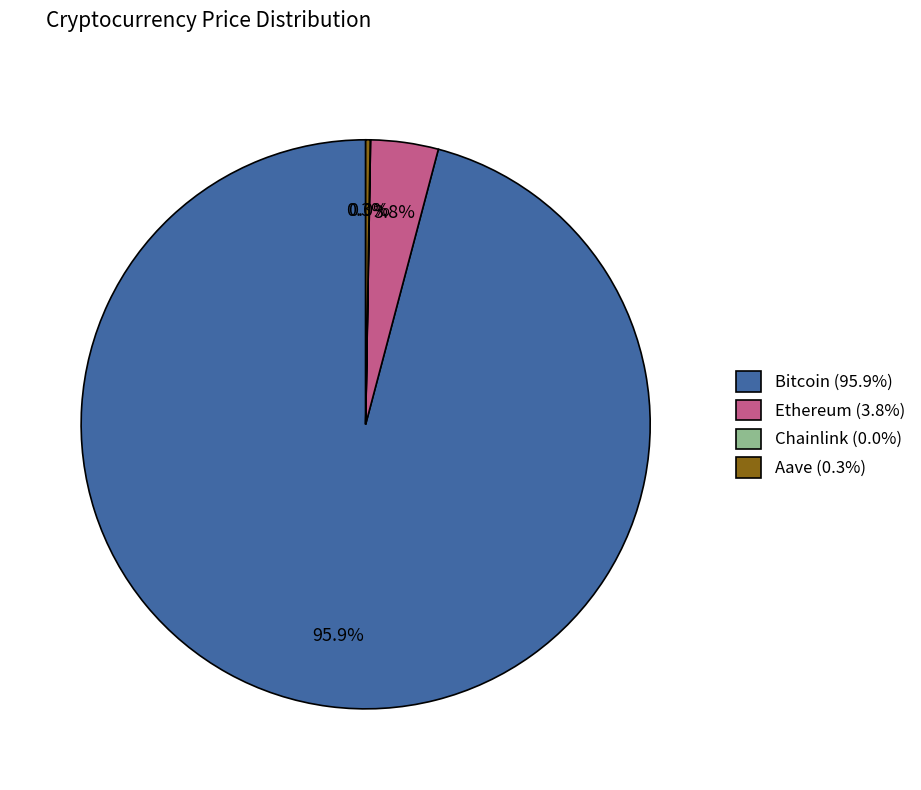

What percentage is NOT represented by Ethereum (3.8%)?

96.2%